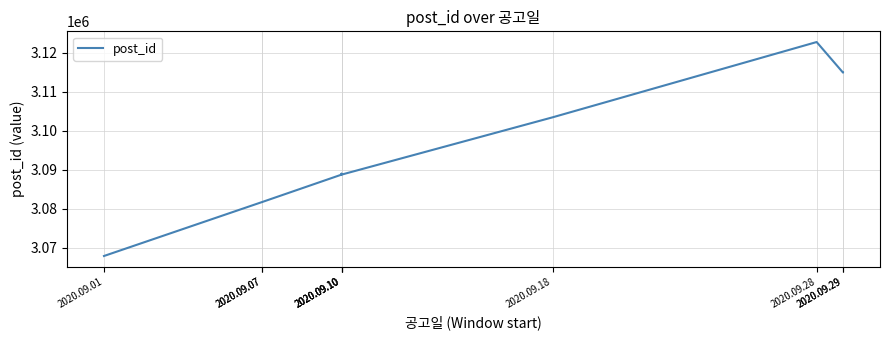

Is it true that the value at 2020.09.10 is 3088961?

True